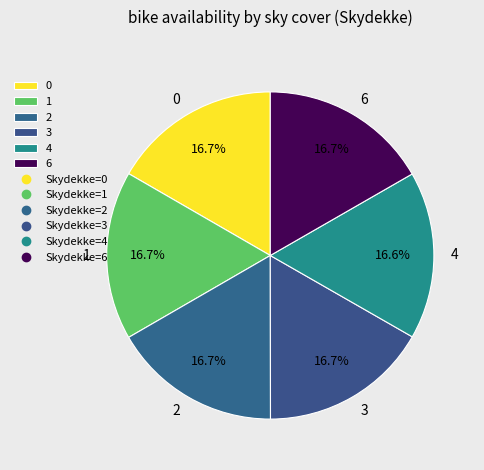

Count the number of slices in the pie.

6